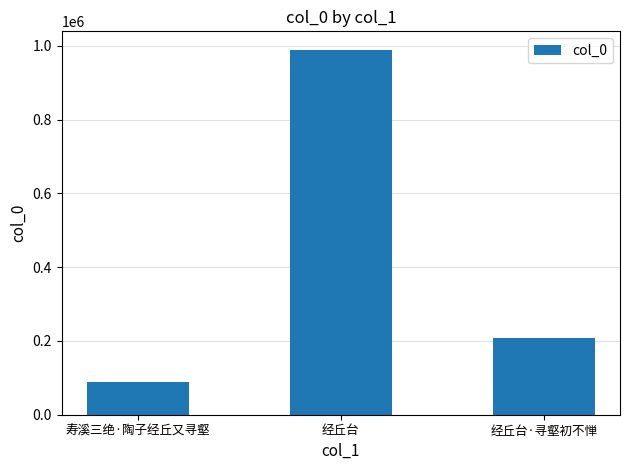

Reading left to right, list all the values displayed in this chart.

寿溪三绝·陶子经丘又寻壑=88979	经丘台=990064	经丘台·寻壑初不惮=207680